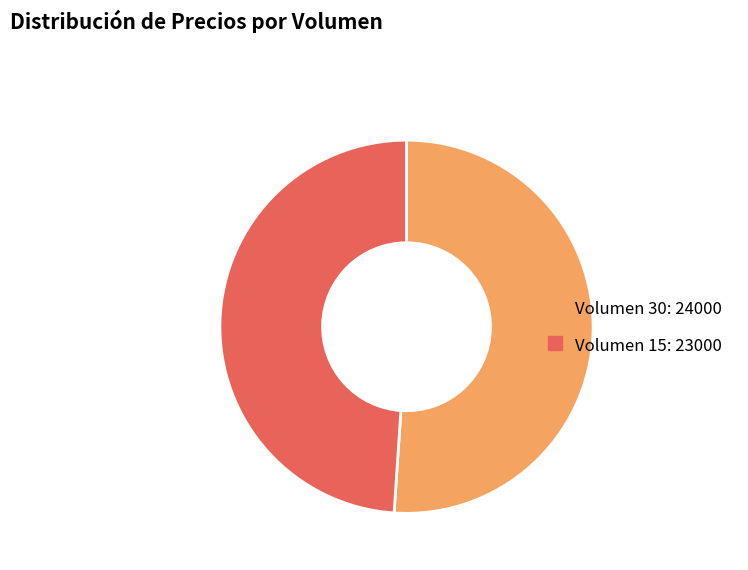

Count the number of slices in the pie.

2